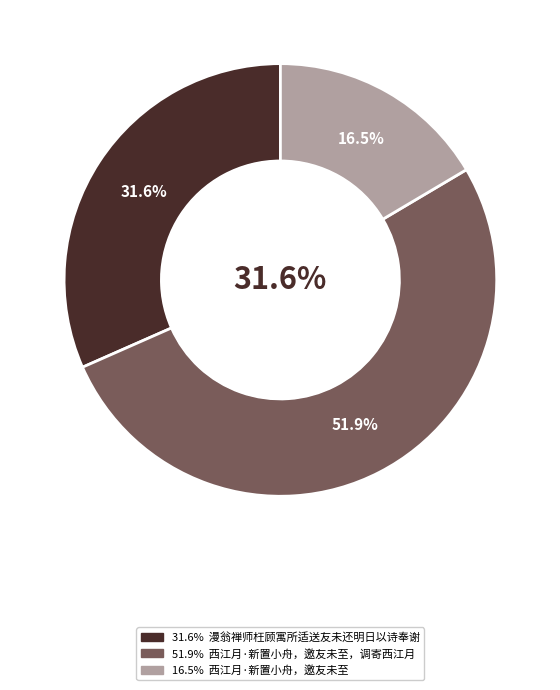

What percentage is NOT represented by 西江月·新置小舟，邀友未至，调寄西江月?

48.1%